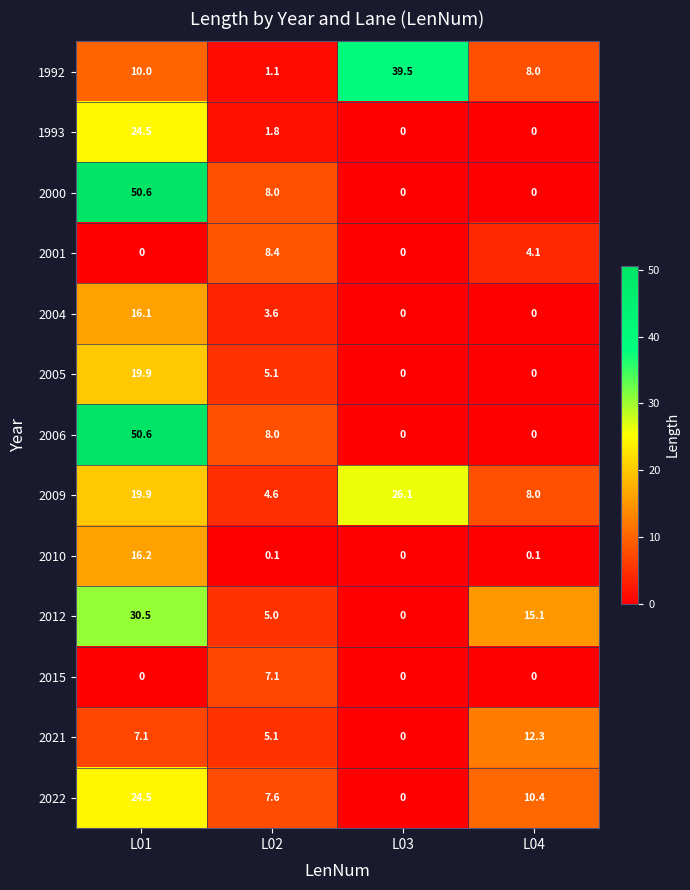

At which label does 2006 first exceed 8?

L01